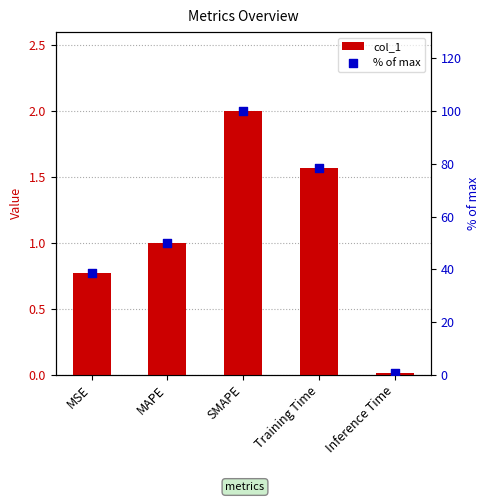

What is the total value across all series at Training Time?

80.2